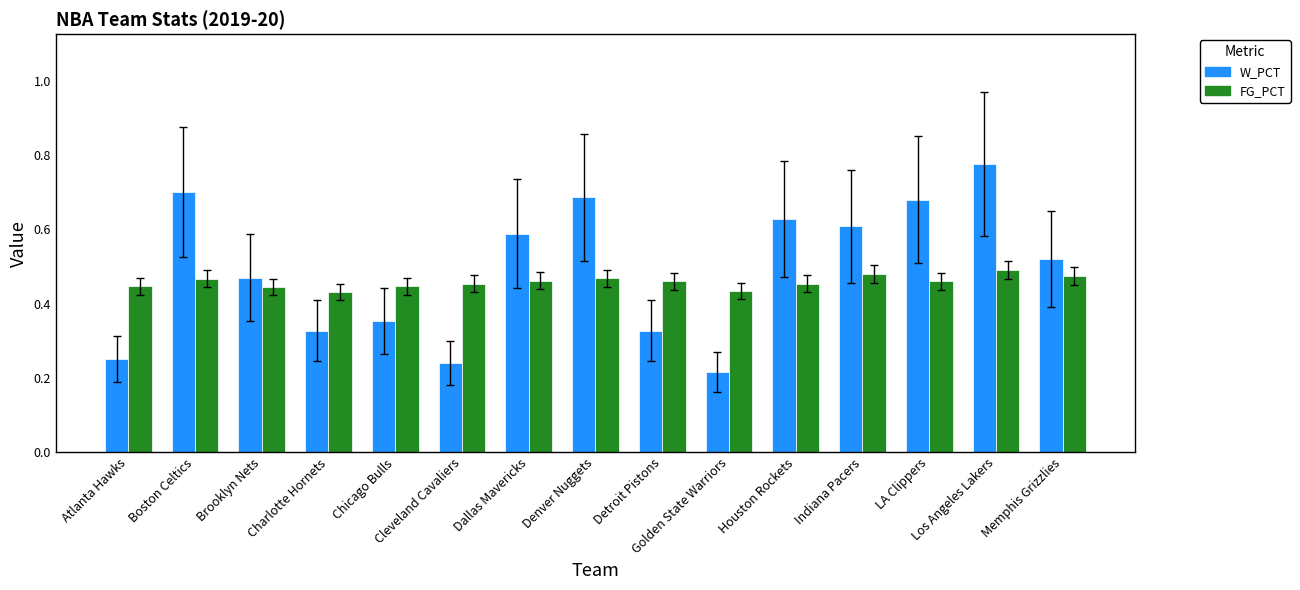

What is the spread (max minus min) of values at Detroit Pistons?

0.1